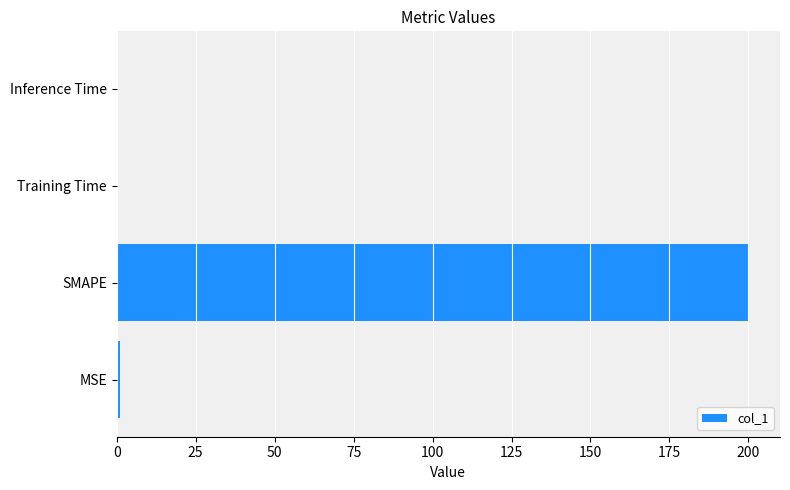

What is the sum of all values?

200.9